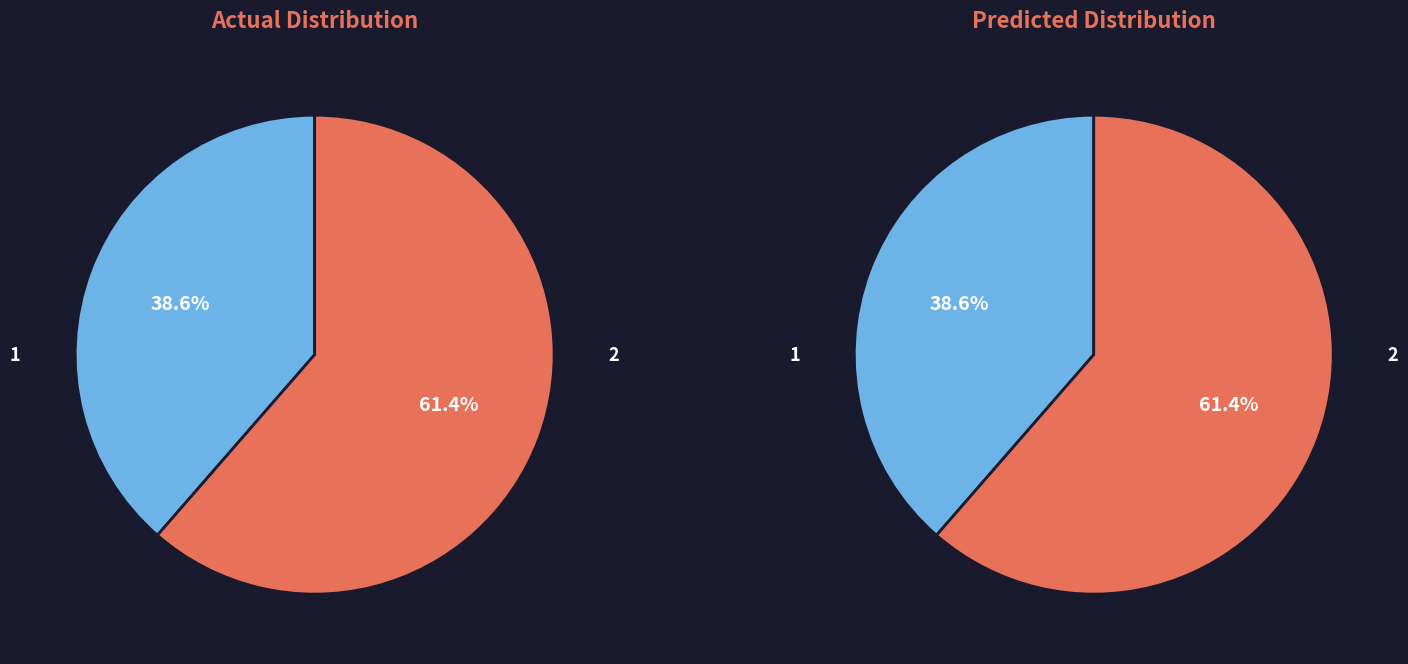

To the nearest percent, what percentage of the pie is Phase 1?

39%